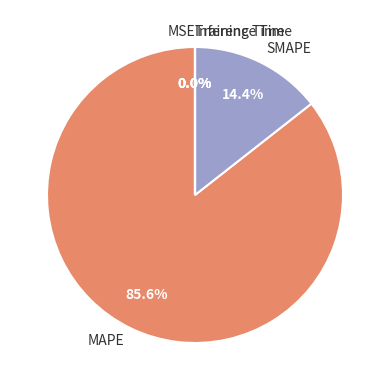

To the nearest percent, what portion does MAPE represent?

86%